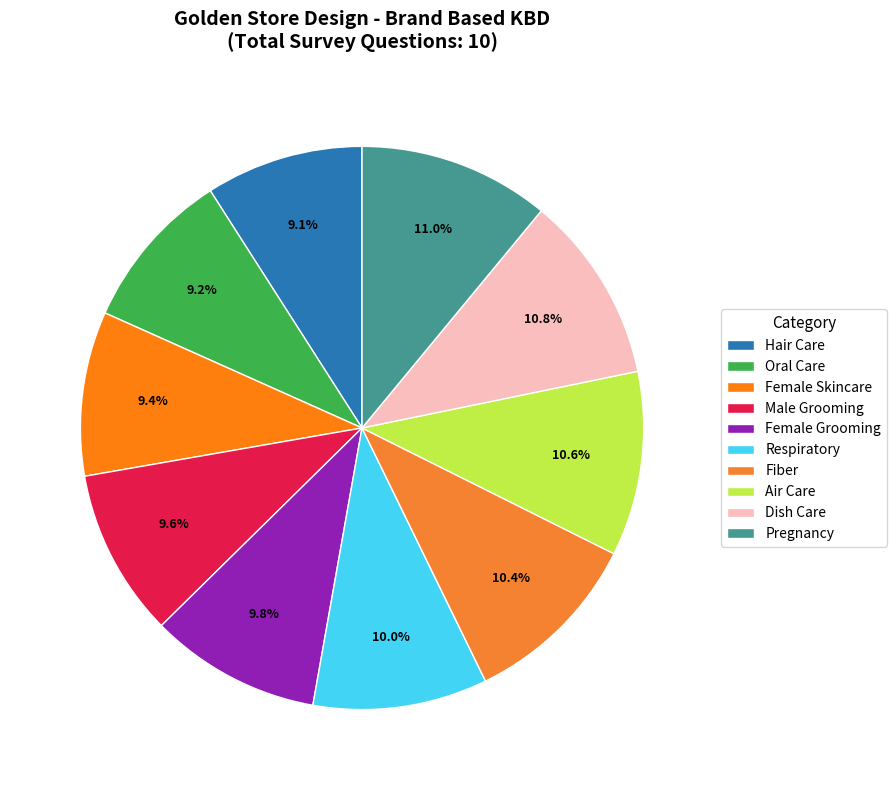

Rank the categories by value from lowest to highest.

Hair Care, Oral Care, Female Skincare, Male Grooming, Female Grooming, Respiratory, Fiber, Air Care, Dish Care, Pregnancy